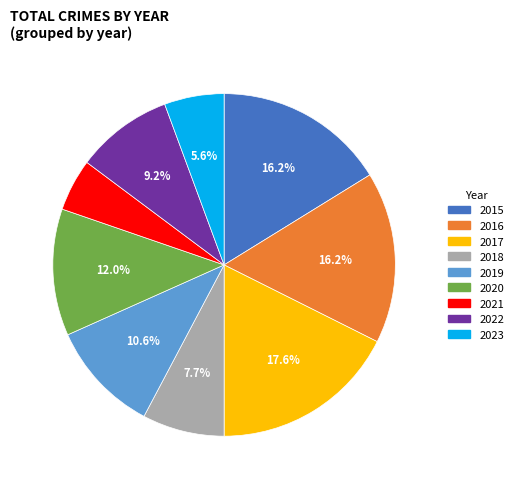

What percentage is NOT represented by 2017?

82.4%